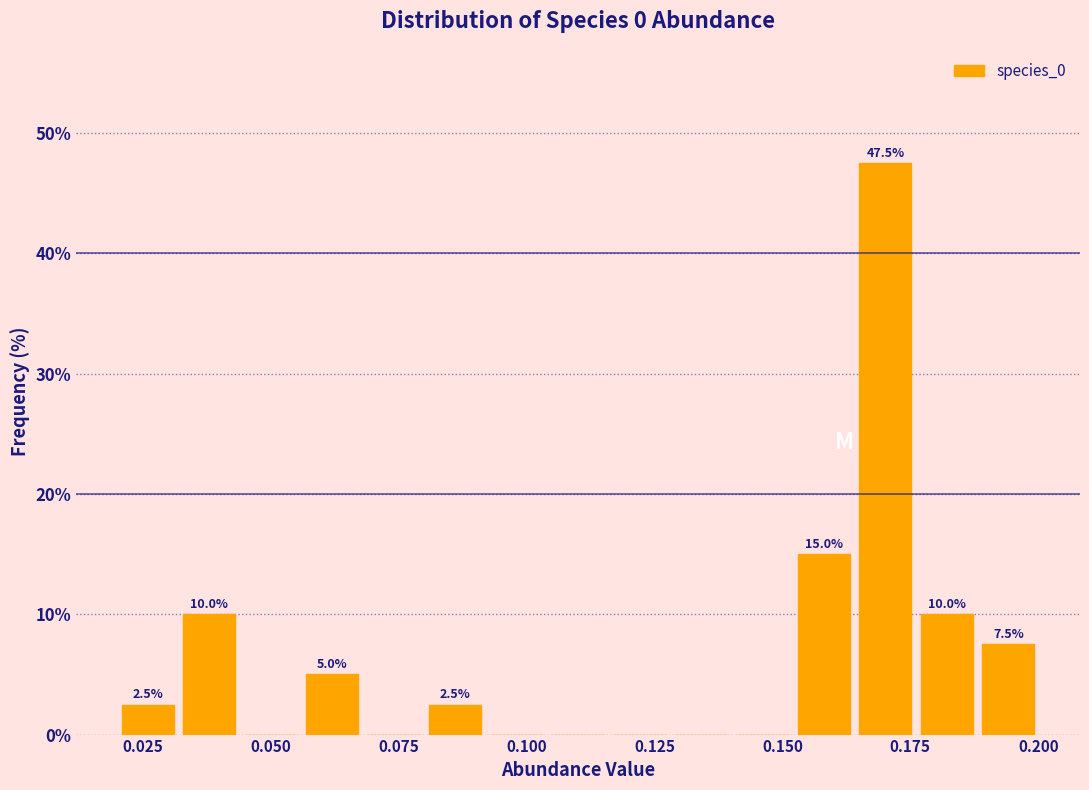

Read against the x-axis, roughly where is the centre of the tallest bar?

0.170